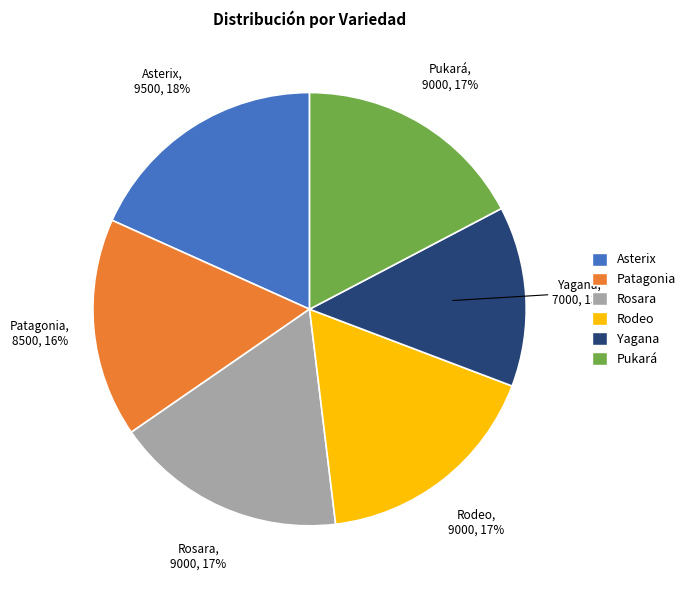

True or false: Yagana accounts for 7% of the total.

False